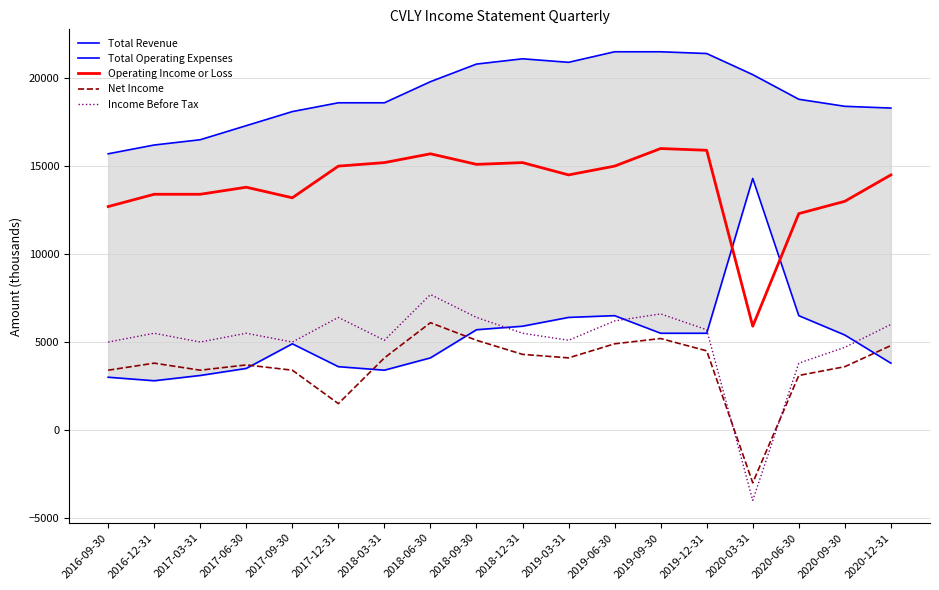

How many lines are shown in the chart?

5